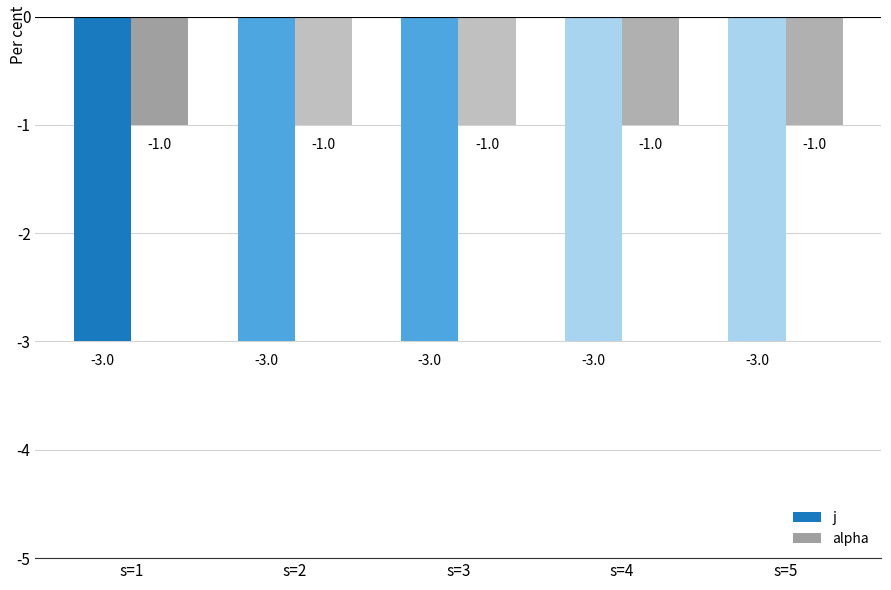

Which series has the largest total across all categories?

alpha